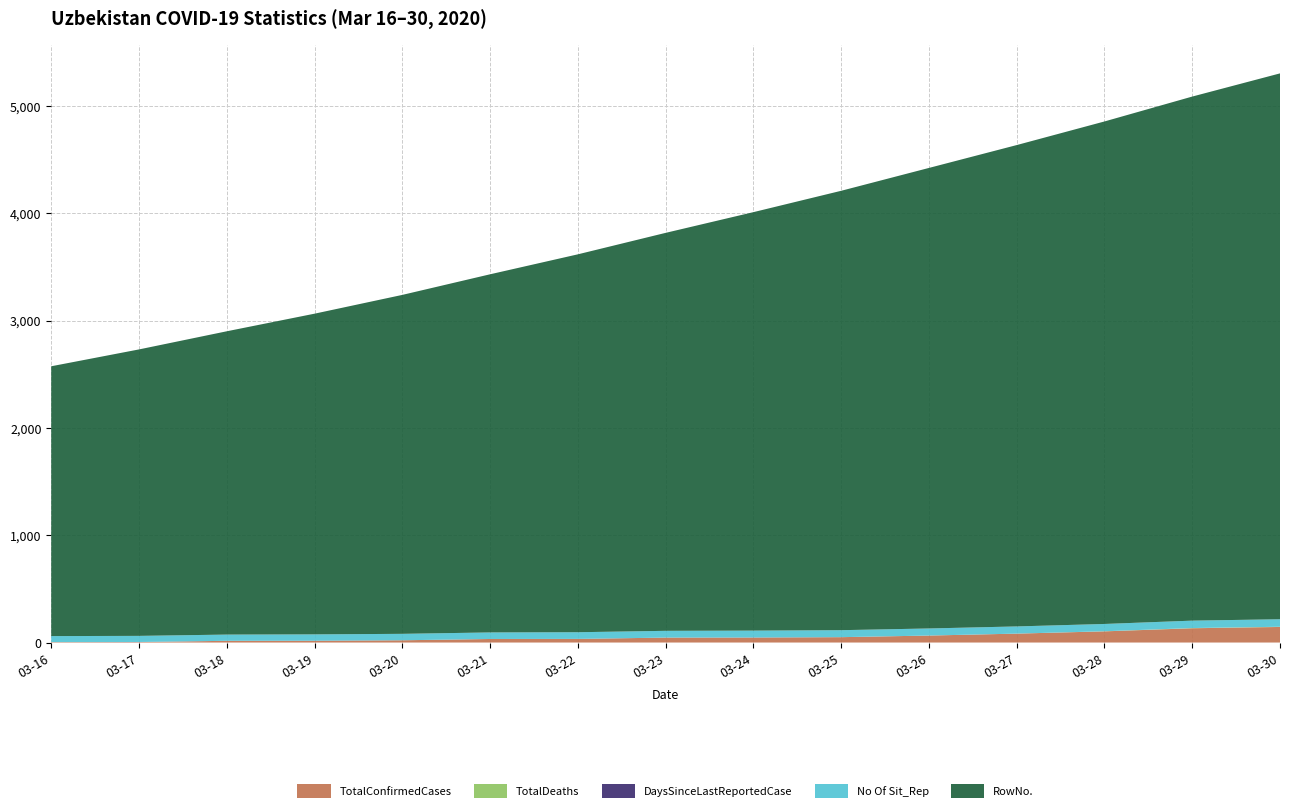

Reading left to right, extract all data points from this chart.

TotalConfirmedCases: 2020-03-16=4	2020-03-17=4	2020-03-18=16	2020-03-19=16	2020-03-20=21	2020-03-21=33	2020-03-22=33	2020-03-23=46	2020-03-24=46	2020-03-25=50	2020-03-26=65	2020-03-27=83	2020-03-28=104	2020-03-29=133	2020-03-30=145
TotalDeaths: 2020-03-16=0	2020-03-17=0	2020-03-18=0	2020-03-19=0	2020-03-20=0	2020-03-21=0	2020-03-22=0	2020-03-23=0	2020-03-24=0	2020-03-25=0	2020-03-26=0	2020-03-27=0	2020-03-28=1	2020-03-29=2	2020-03-30=2
DaysSinceLastReportedCase: 2020-03-16=0	2020-03-17=1	2020-03-18=0	2020-03-19=1	2020-03-20=0	2020-03-21=0	2020-03-22=1	2020-03-23=0	2020-03-24=1	2020-03-25=0	2020-03-26=0	2020-03-27=0	2020-03-28=0	2020-03-29=0	2020-03-30=0
No Of Sit_Rep: 2020-03-16=56	2020-03-17=57	2020-03-18=58	2020-03-19=59	2020-03-20=60	2020-03-21=61	2020-03-22=62	2020-03-23=63	2020-03-24=64	2020-03-25=65	2020-03-26=66	2020-03-27=67	2020-03-28=68	2020-03-29=69	2020-03-30=70
RowNo.: 2020-03-16=2514	2020-03-17=2669	2020-03-18=2826	2020-03-19=2988	2020-03-20=3158	2020-03-21=3337	2020-03-22=3521	2020-03-23=3708	2020-03-24=3899	2020-03-25=4094	2020-03-26=4291	2020-03-27=4485	2020-03-28=4682	2020-03-29=4883	2020-03-30=5086